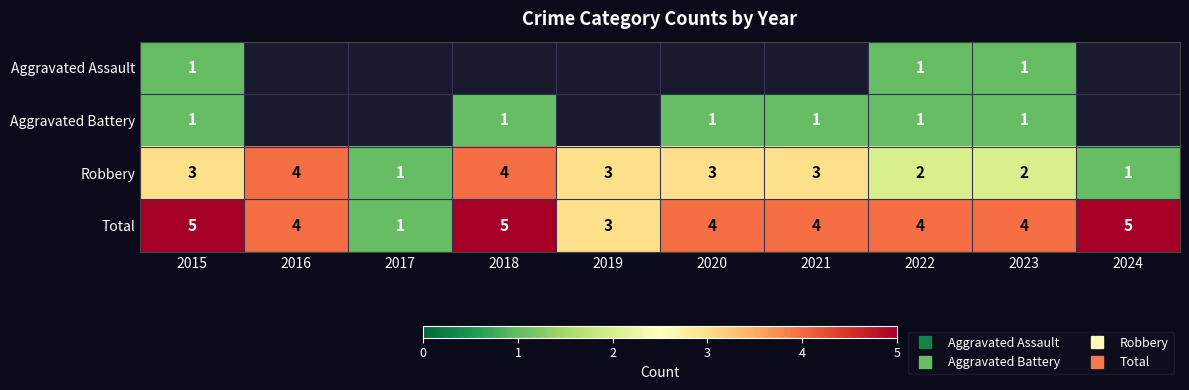

List the series in order of their peak value, highest first.

Total, Robbery, Aggravated Assault, Aggravated Battery